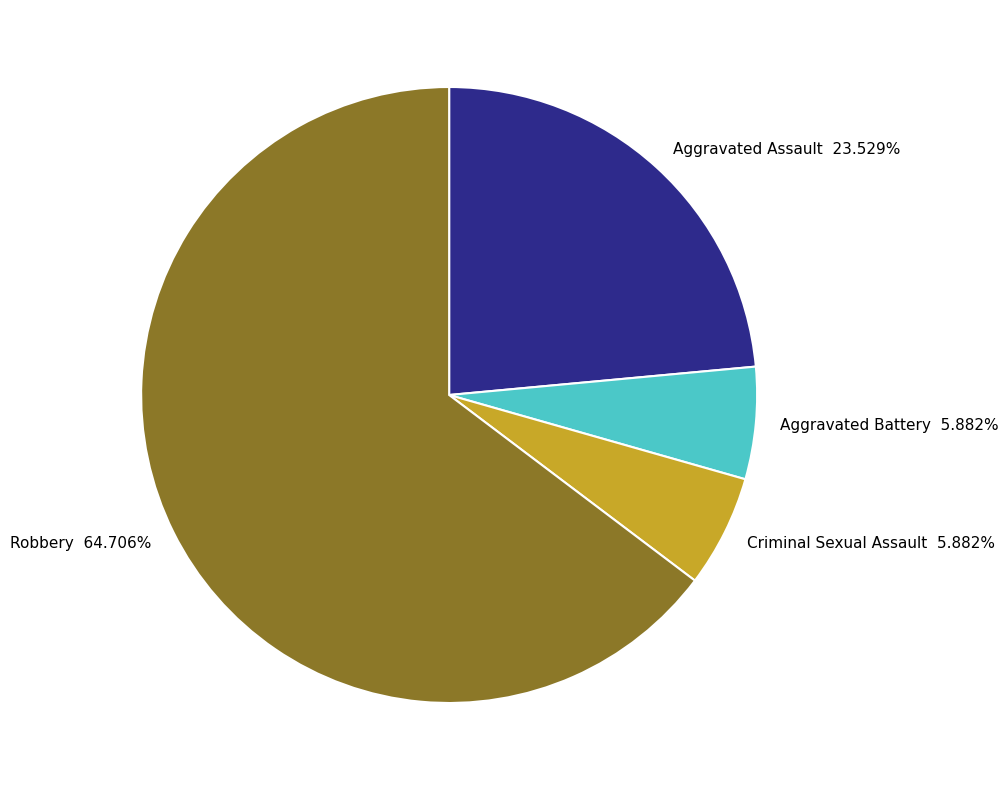

Do Aggravated Battery 5.882% and Criminal Sexual Assault 5.882% together represent more than half of the pie?

No